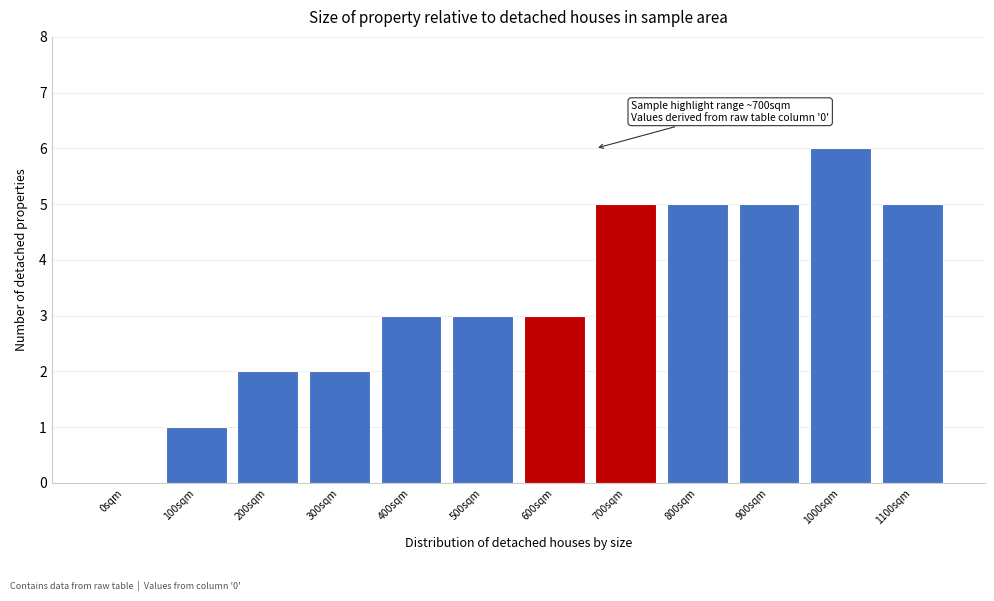

Reading left to right, extract all data points from this chart.

0sqm=0	100sqm=1	200sqm=2	300sqm=2	400sqm=3	500sqm=3	600sqm=3	700sqm=5	800sqm=5	900sqm=5	1000sqm=6	1100sqm=5